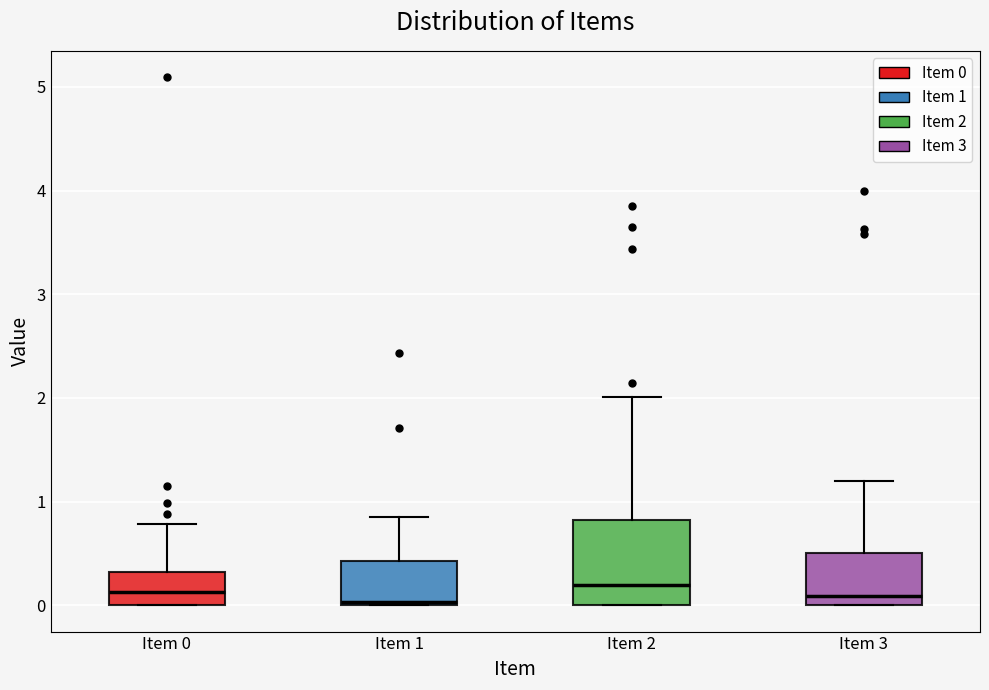

Where does the upper whisker of the box for Item 1 end on the y-axis? The values are not printed on the chart, so give them approximately, as read against the axis.

0.8